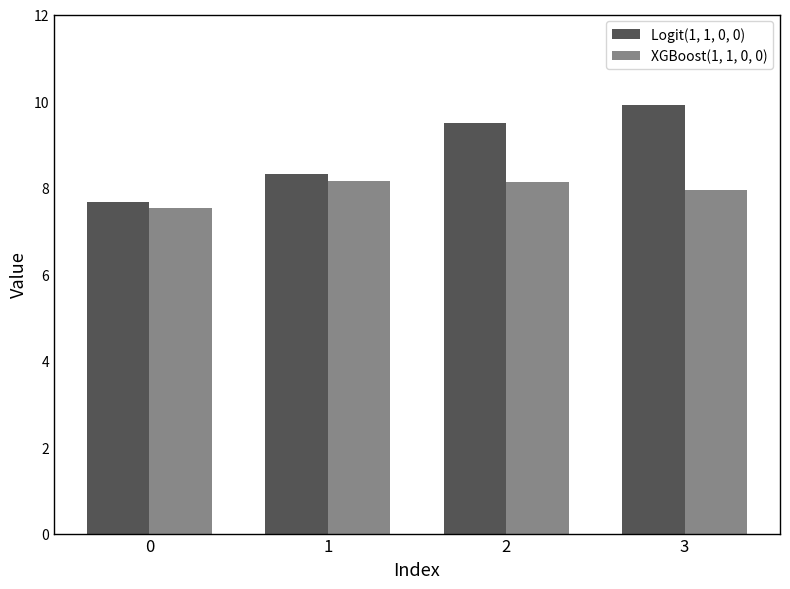

What is the total value across all series at 0?

15.2